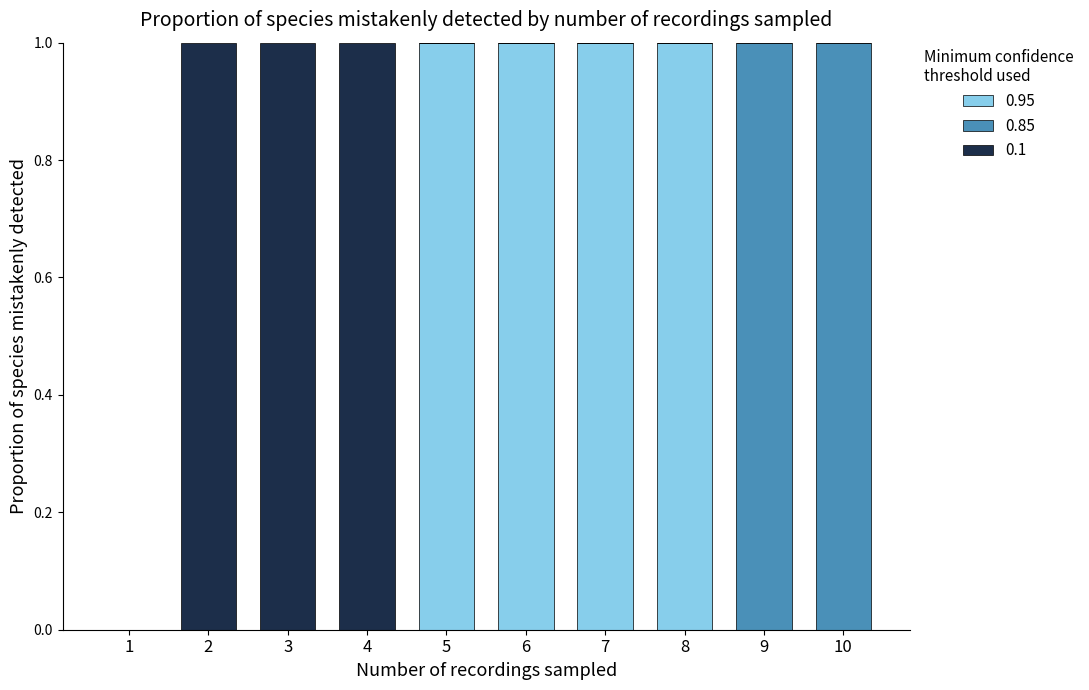

What is the sum of all 0.95 values?

4